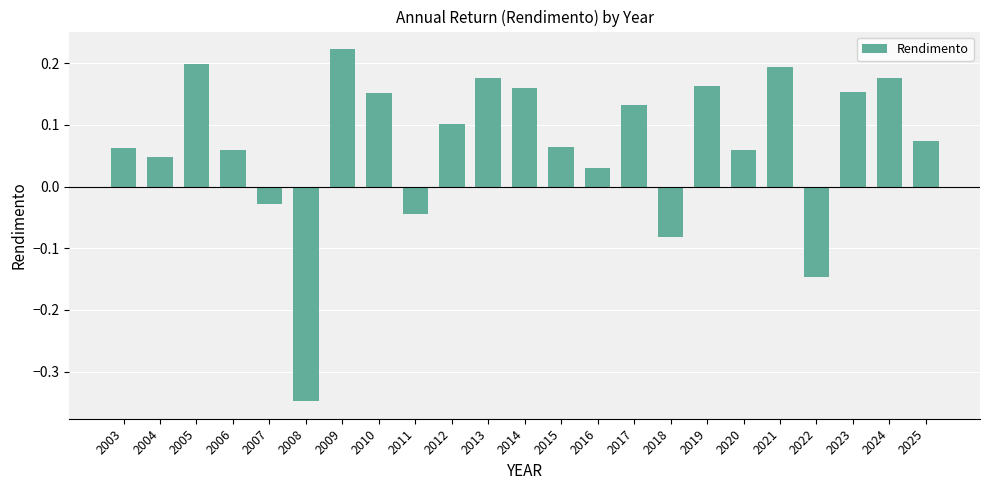

True or false: the data shows 0.3 at 2021.

False